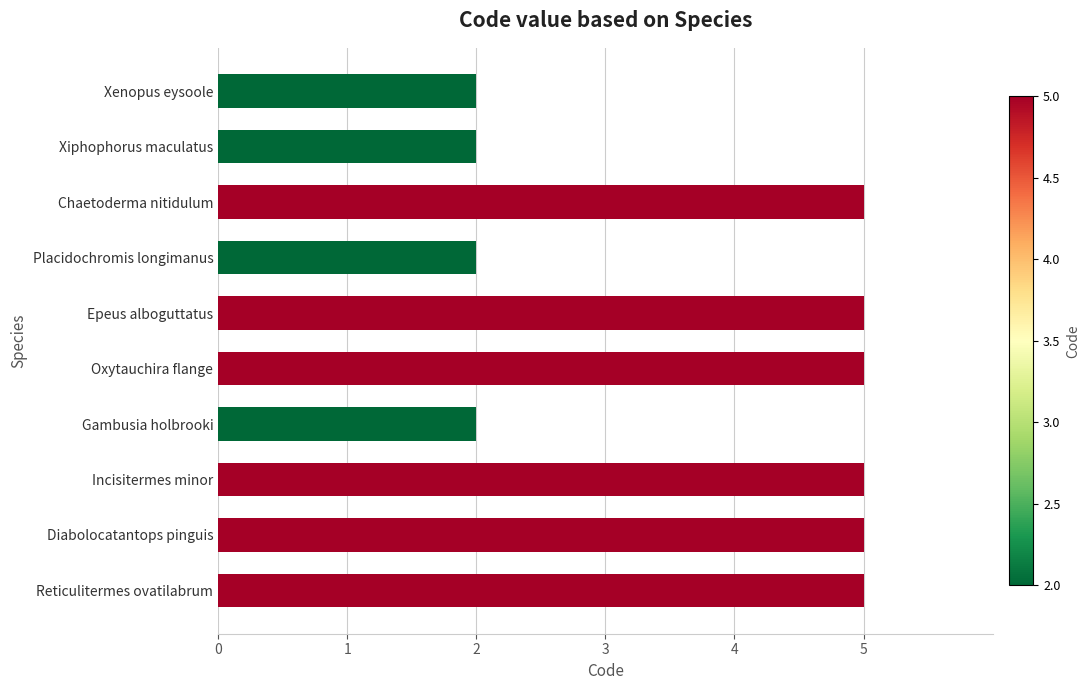

Which has a higher value, Chaetoderma nitidulum or Placidochromis longimanus?

Chaetoderma nitidulum